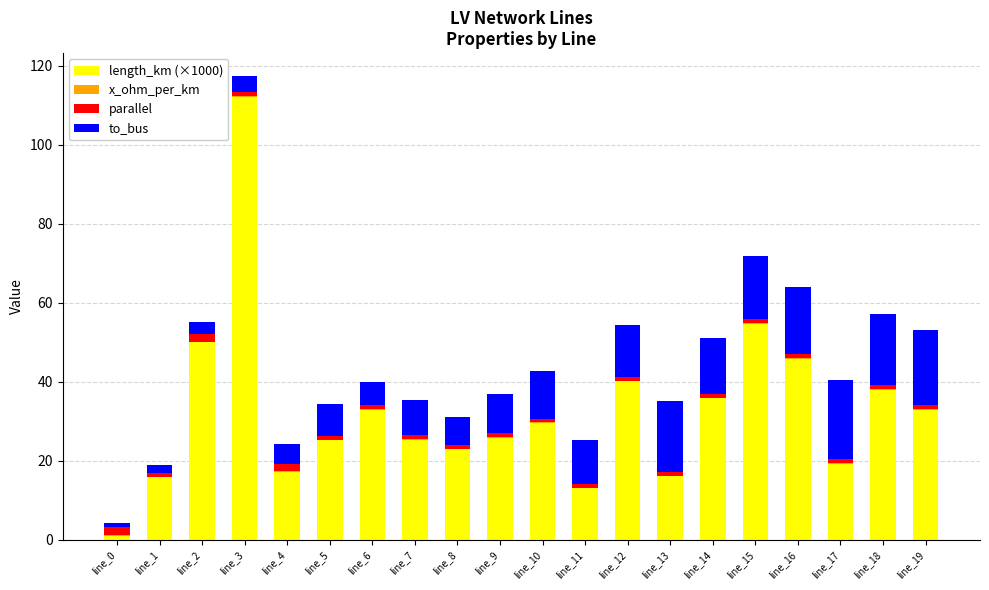

Does the chart contain stacked bars?

Yes